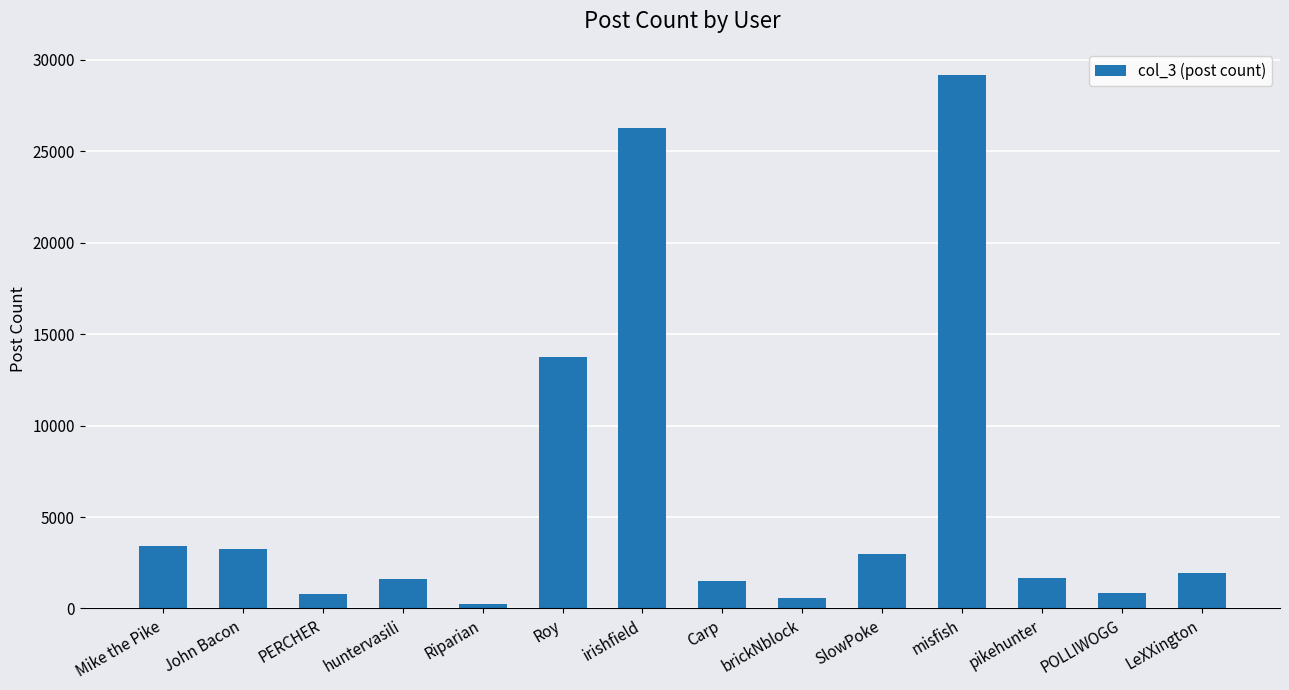

What is the change in value from Mike the Pike to SlowPoke?

-437